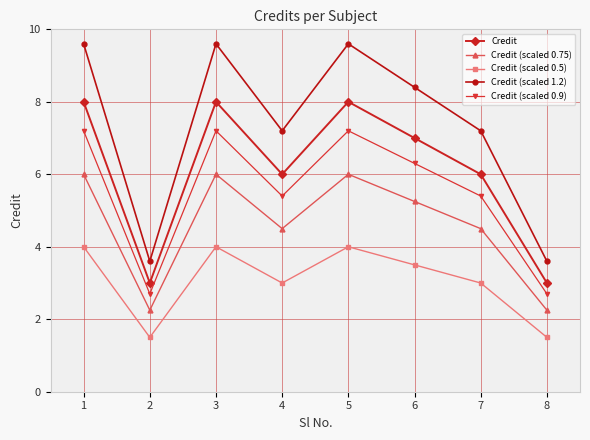

What is the value of the Credit (scaled 1.2) point at the 1st from the left?

9.6